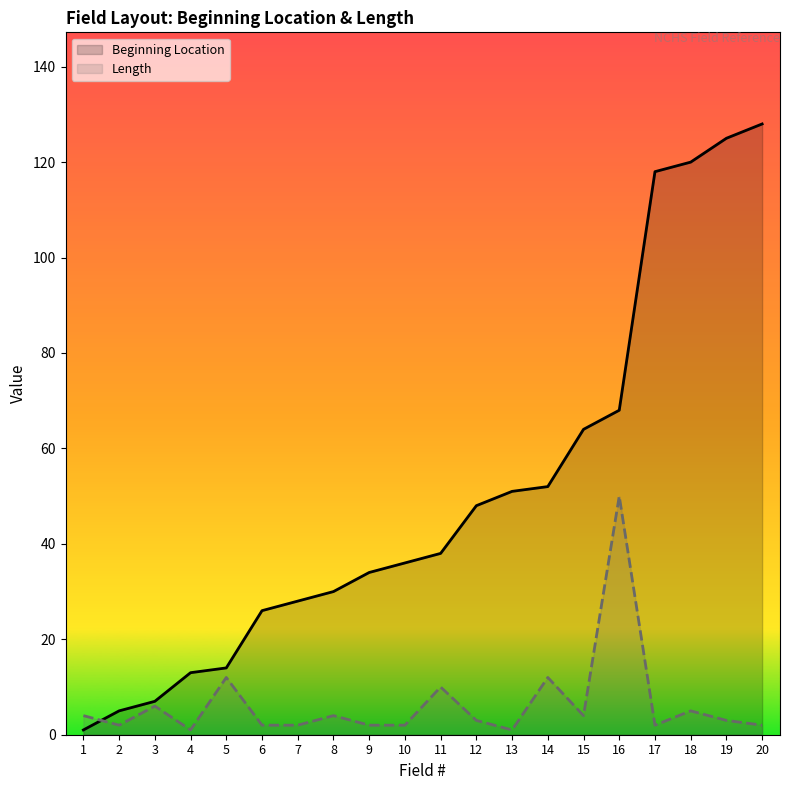

What is the lowest value of the Length series?

1